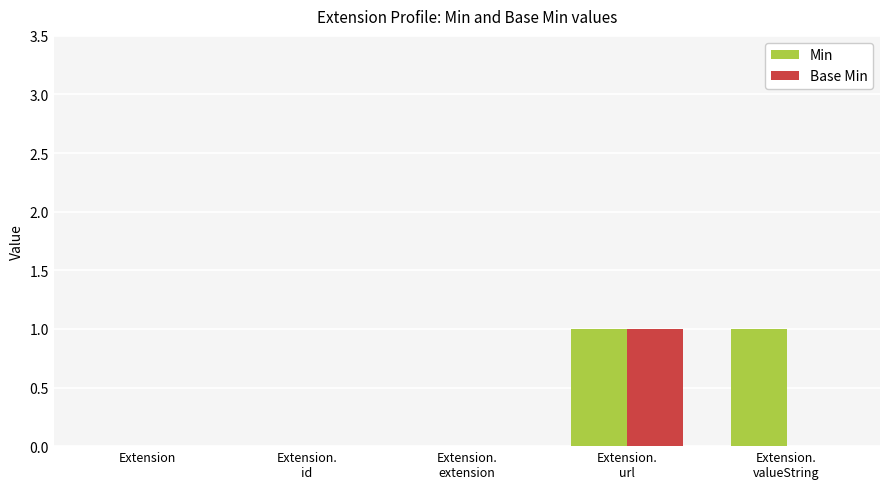

The Min series shows 1 at Extension. True or false?

False